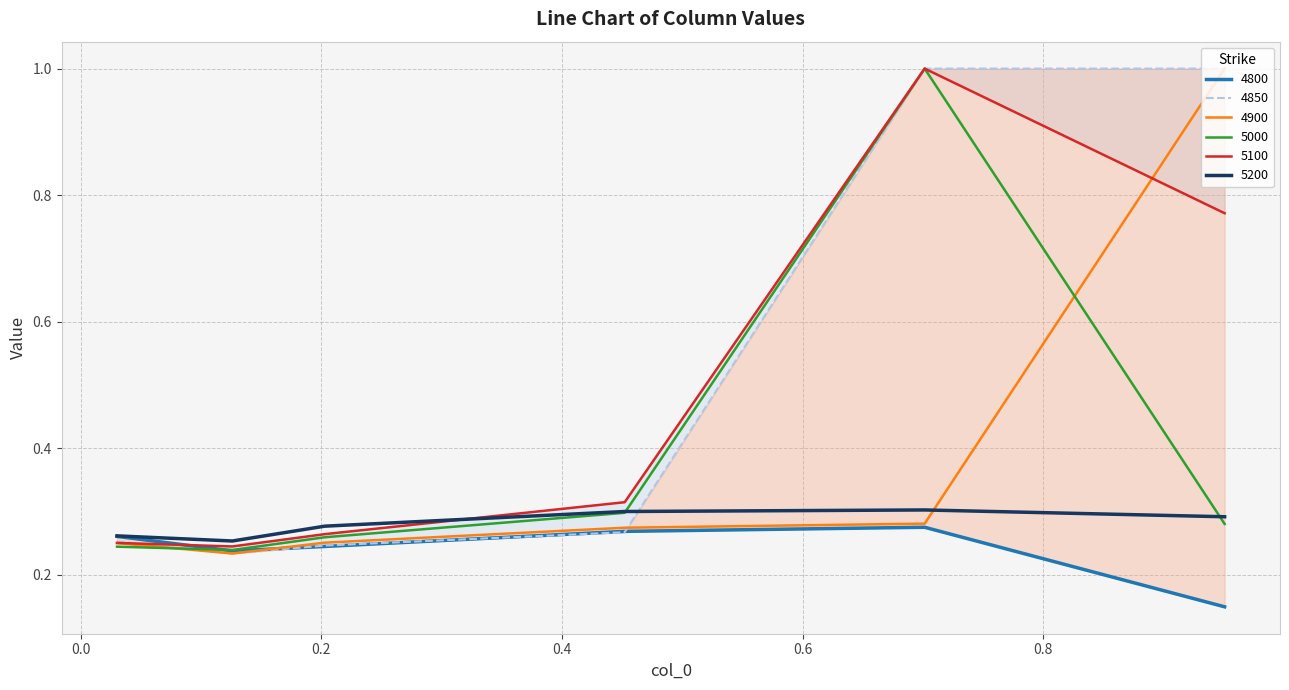

List the series in order of their peak value, lowest first.

4800, 5200, 4900, 5000, 5100, 4850